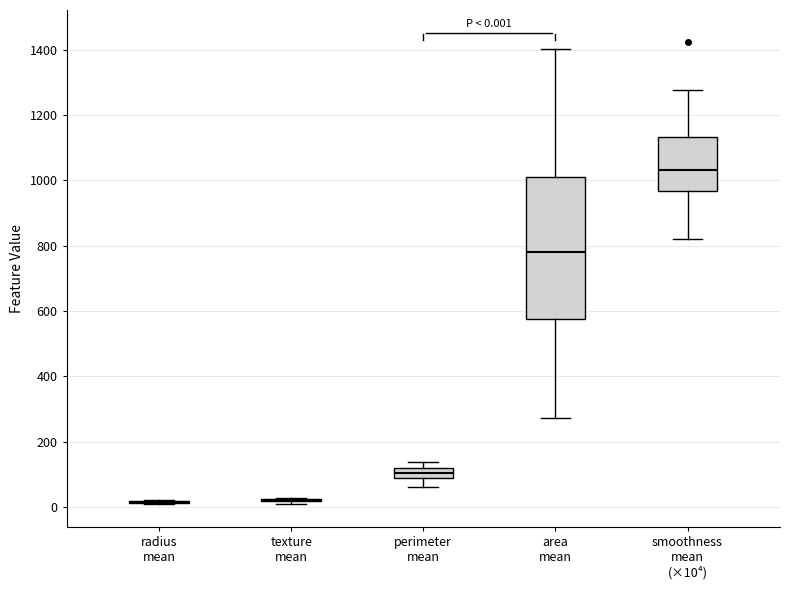

Which box is the tallest, from its lower edge to its upper edge?

area mean